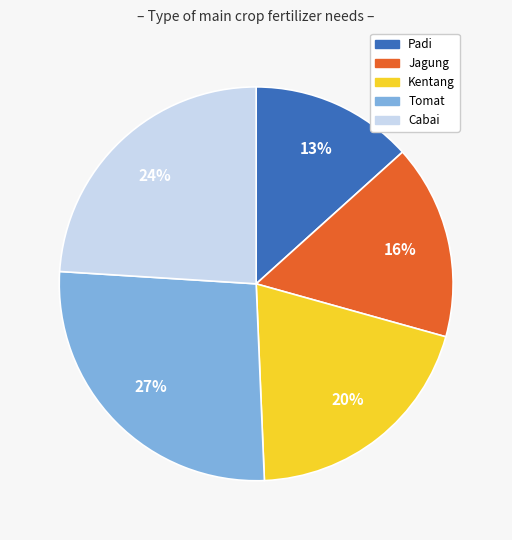

Is there a majority slice in this chart?

No